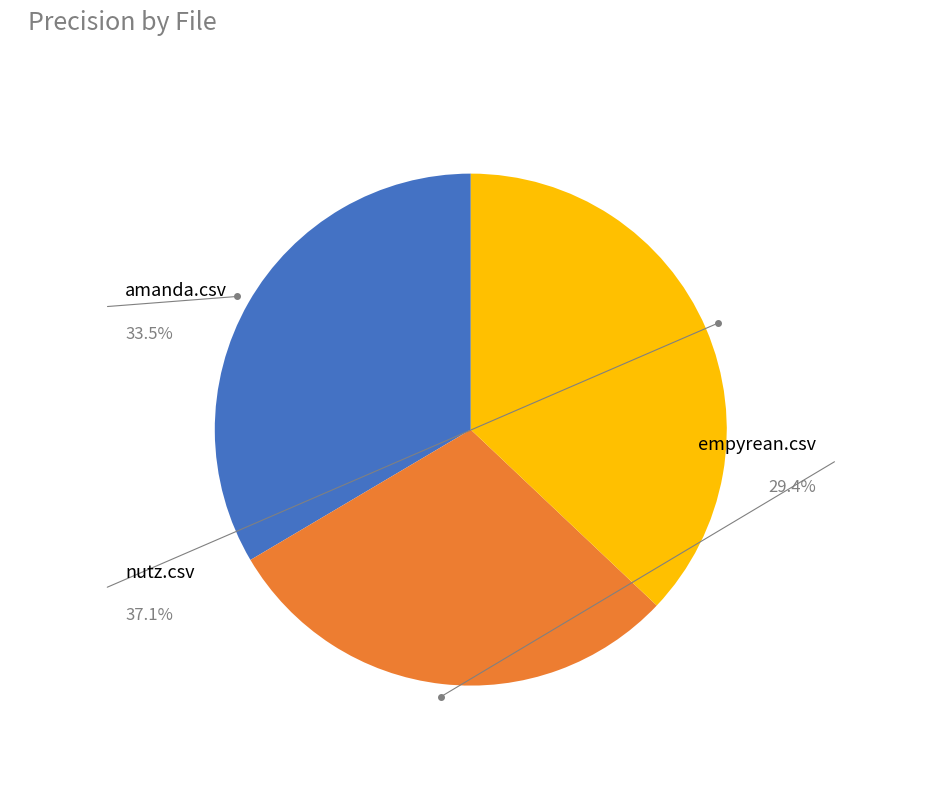

Which category has the smallest portion of the pie?

empyrean.csv